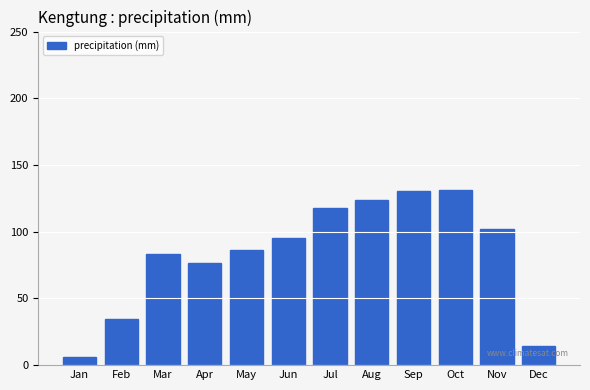

Reading left to right, transcribe all the data shown in this chart.

Jan=6.1	Feb=34.3	Mar=83.3	Apr=76.4	May=86.0	Jun=95.4	Jul=117.7	Aug=123.6	Sep=130.1	Oct=131.1	Nov=102.0	Dec=14.7